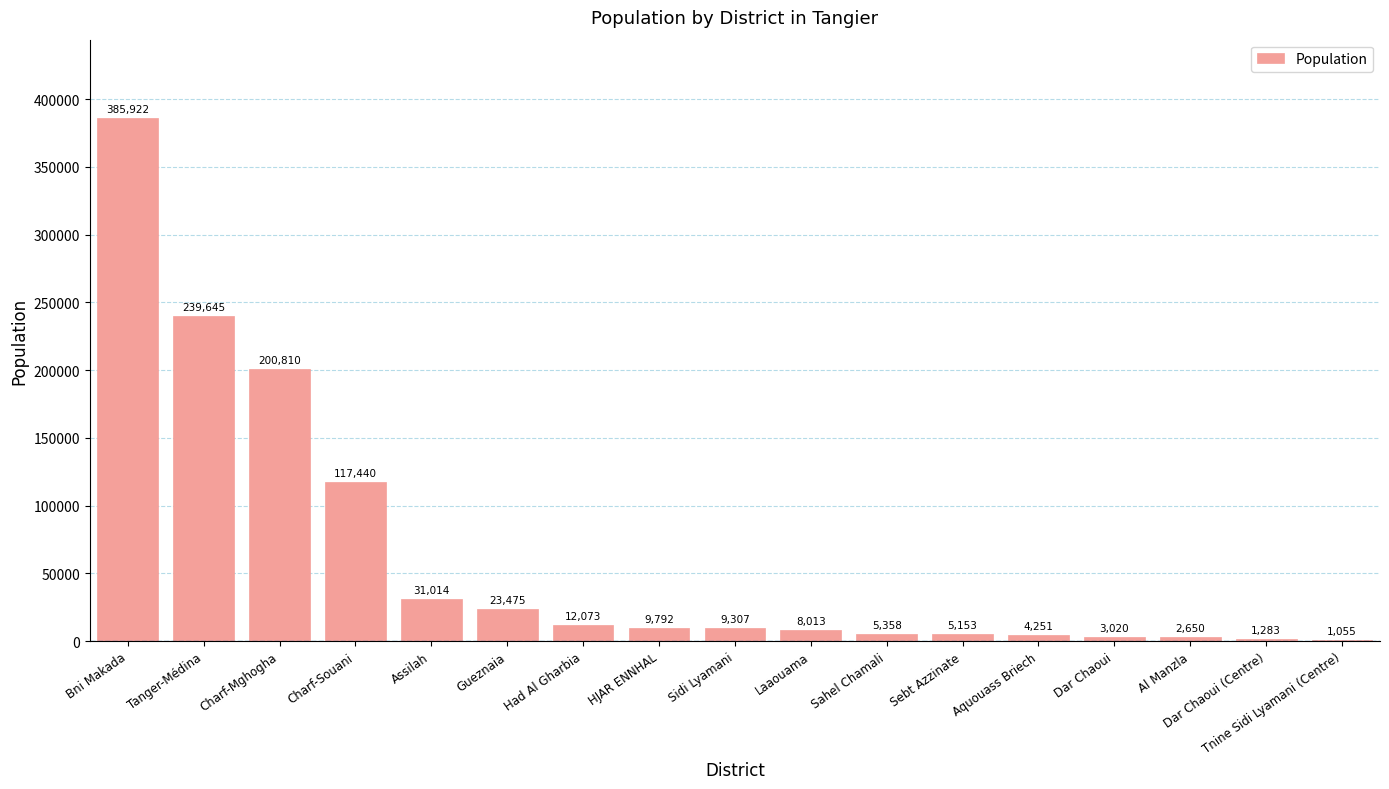

What is the sum of the values at Tanger-Médina and Aquouass Briech?

243896